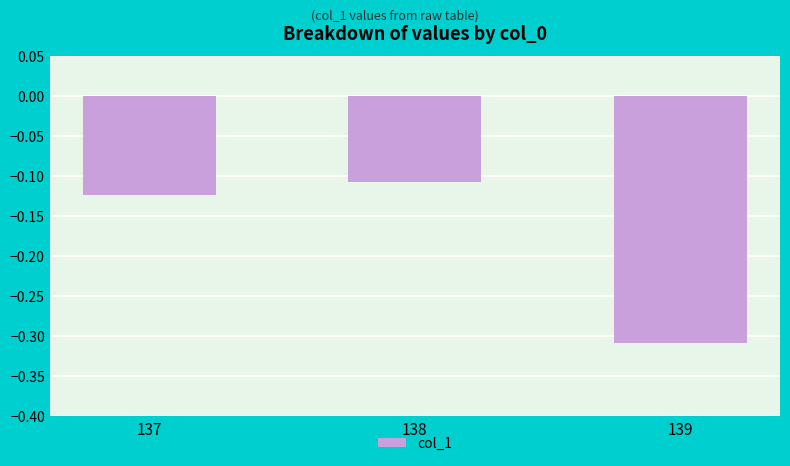

Between 139 and 138, which is larger?

138